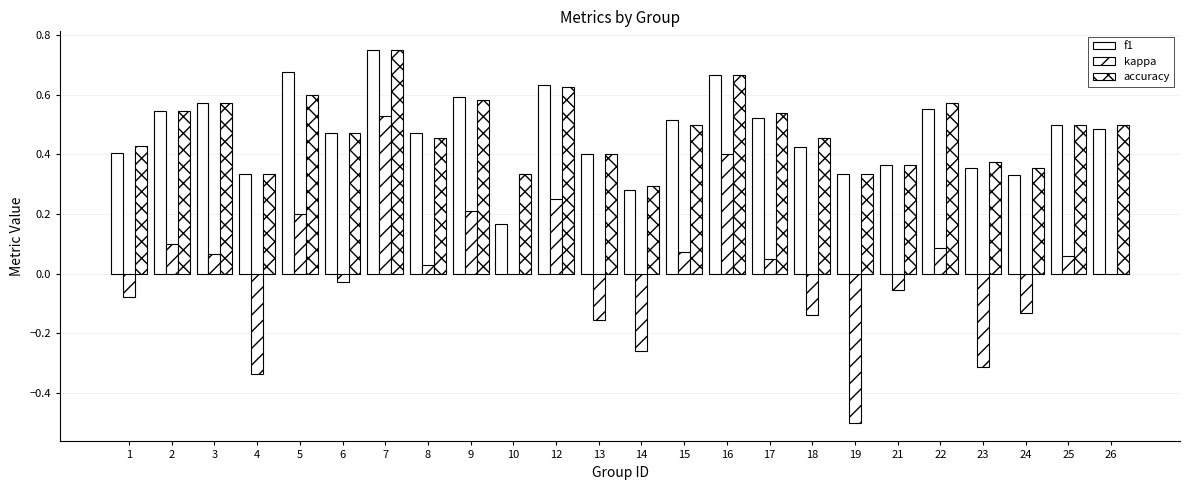

The value of accuracy at 16 is 0.7. True or false?

True